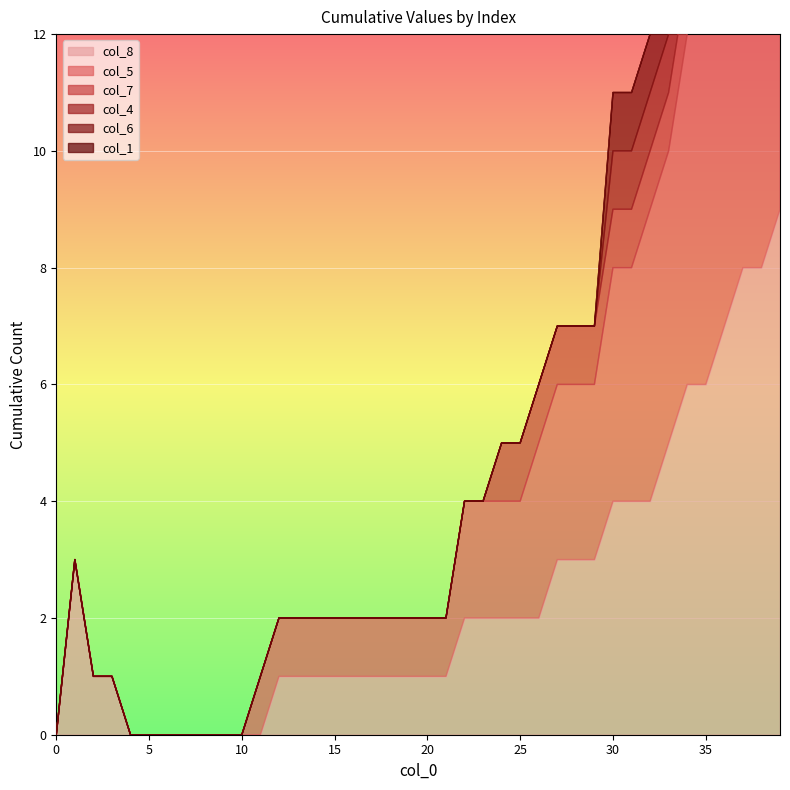

Does the chart display data point markers on the line(s)?

No